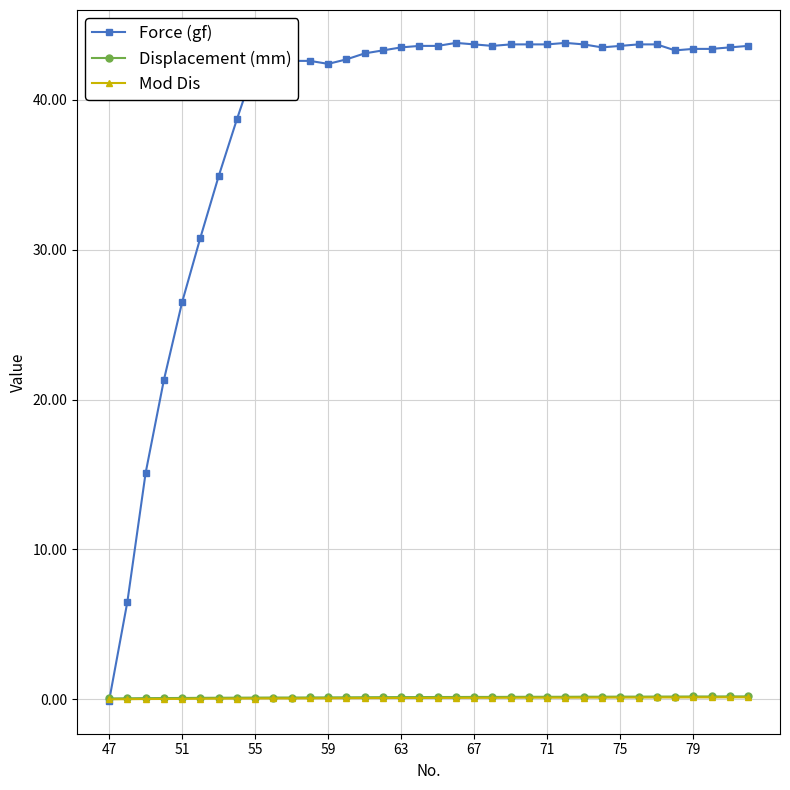

At how many categories does at least one series exceed 6?

35